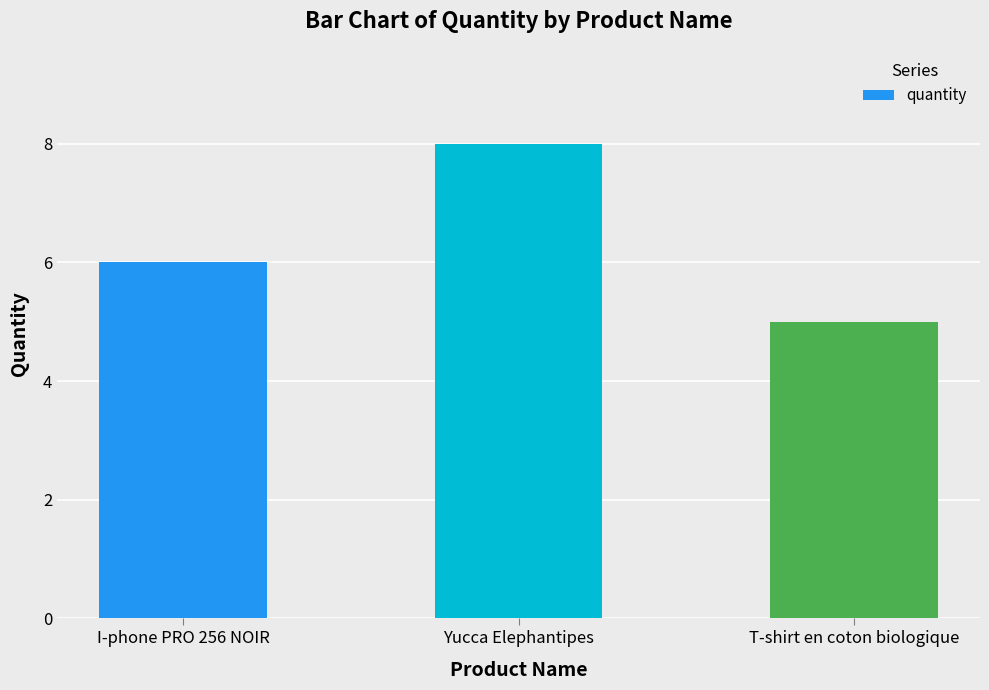

Which category has the lowest value across all series?

T-shirt en coton biologique